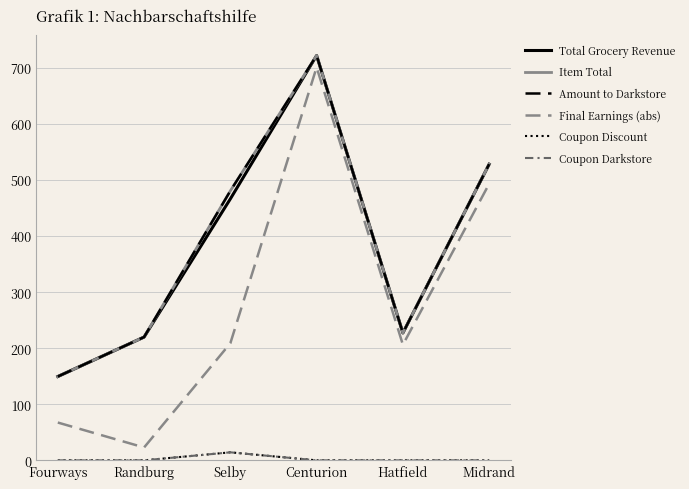

Does the chart have visible grid lines?

Yes